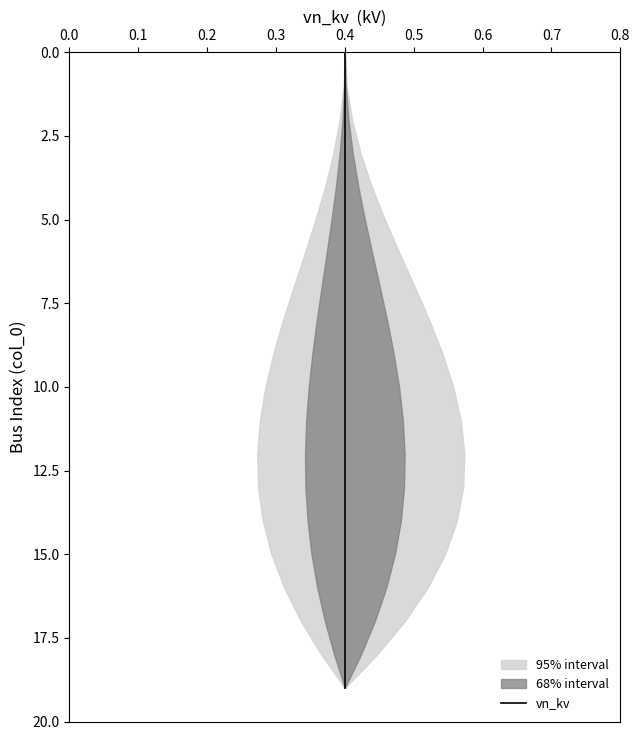

What is the approximate value at 0.4, to the nearest 5?

15